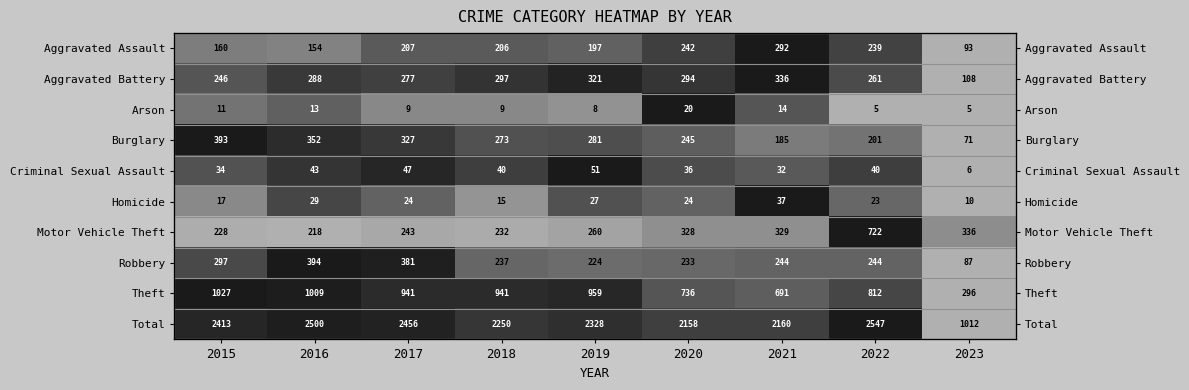

Is the value of Aggravated Battery at 2015 greater than the value of Theft at 2023?

Yes